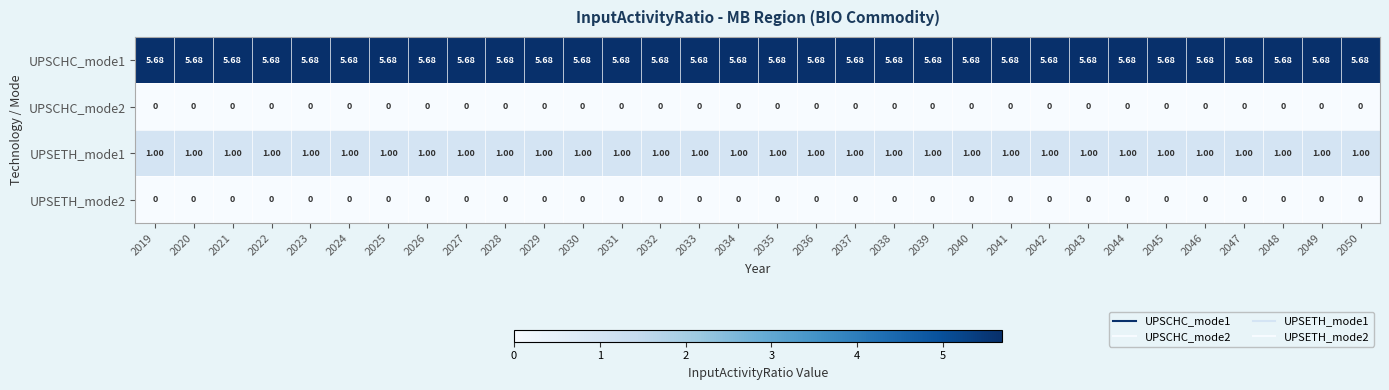

At which category is the sum across all series the highest?

2019